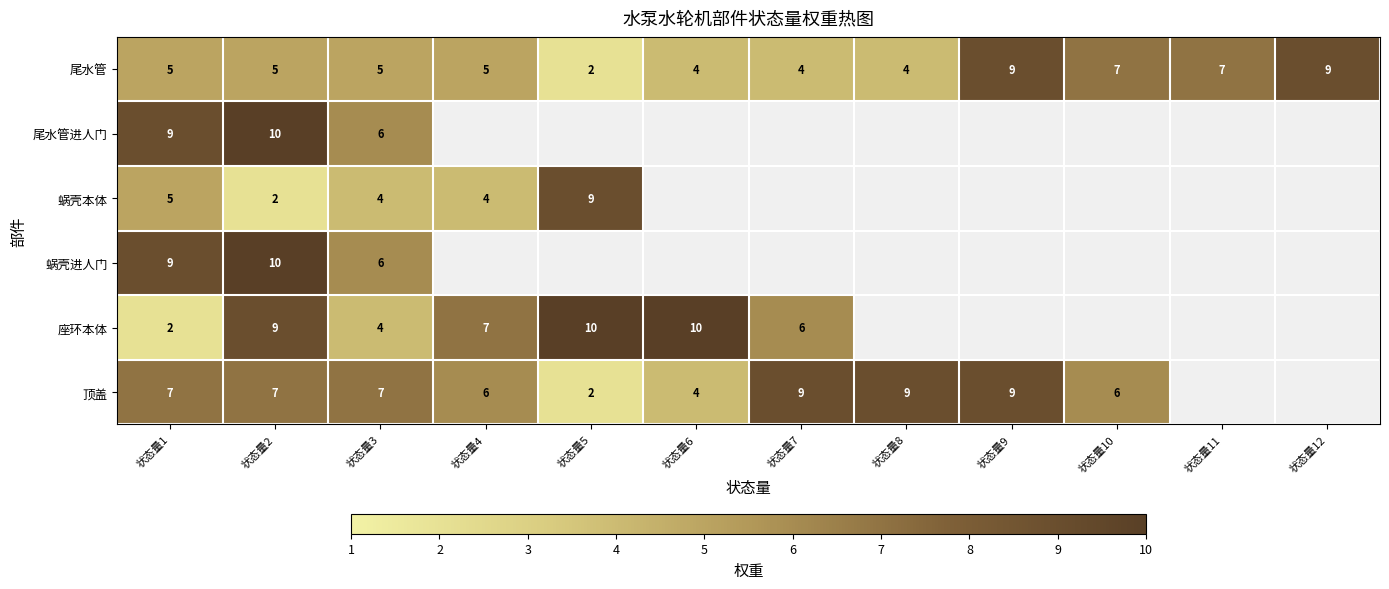

The 尾水管 series shows 3 at 状态量7. True or false?

False